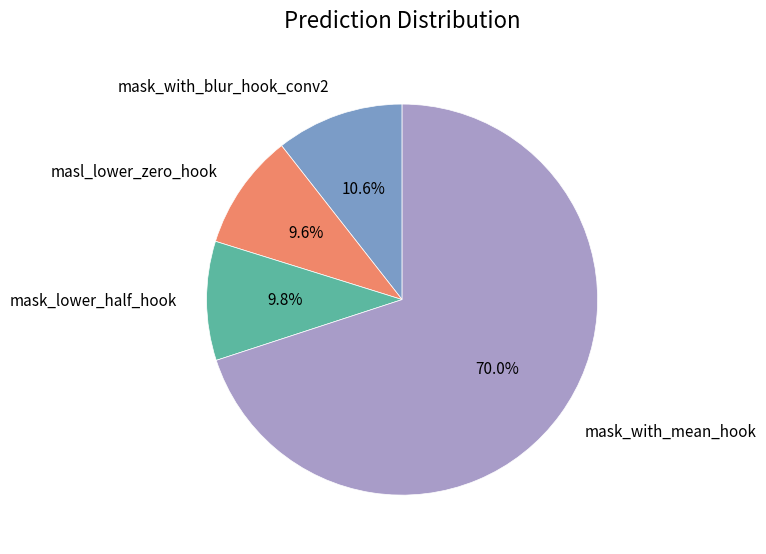

How many slices are in this pie chart?

4